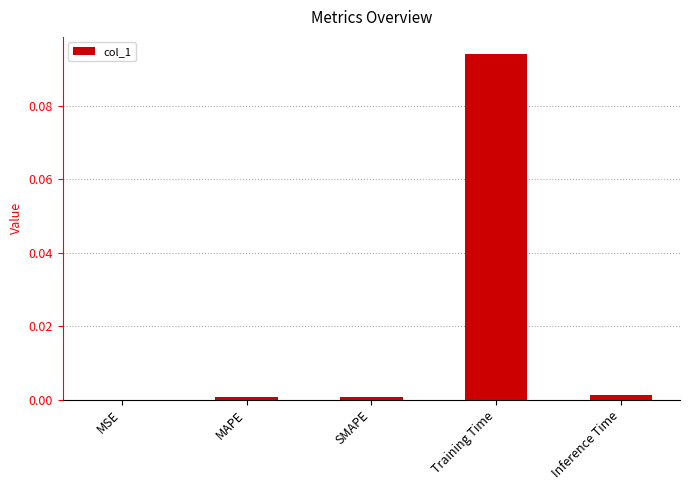

How many data points does each series have?

5